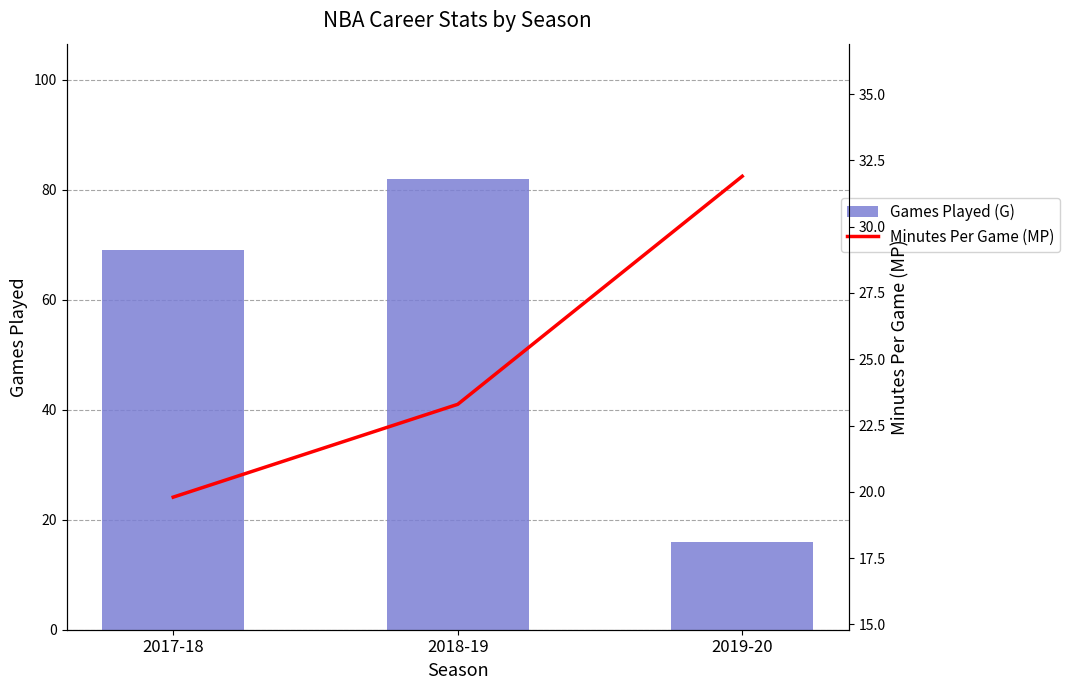

List the series in order of their overall mean, lowest first.

Minutes Per Game (MP), Games Played (G)